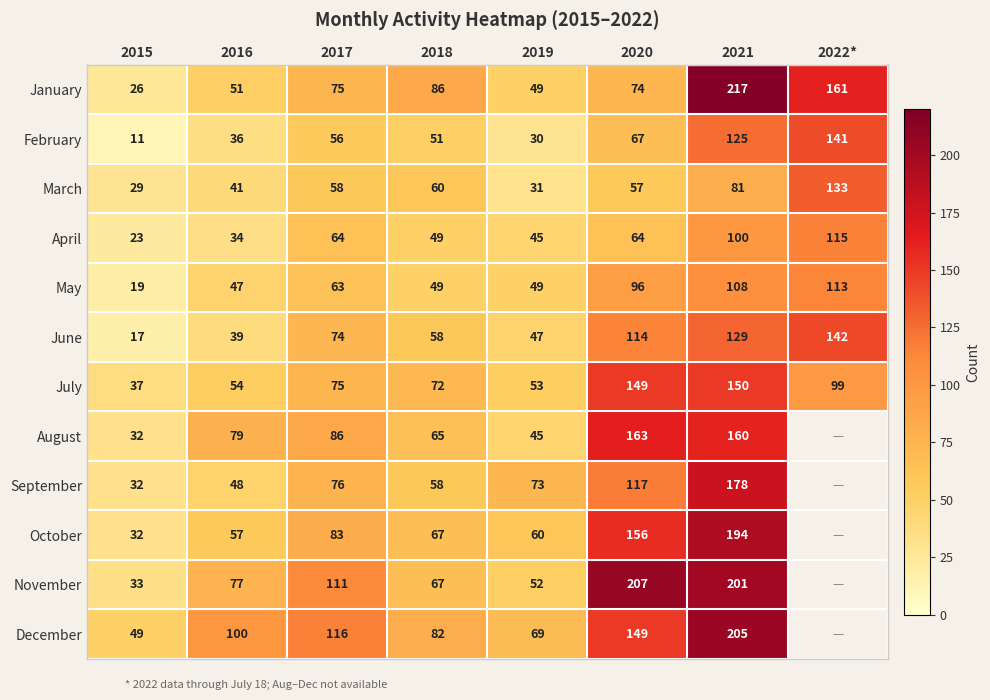

Rank the series at 2016 from lowest to highest value.

April, February, June, March, May, September, January, July, October, November, August, December